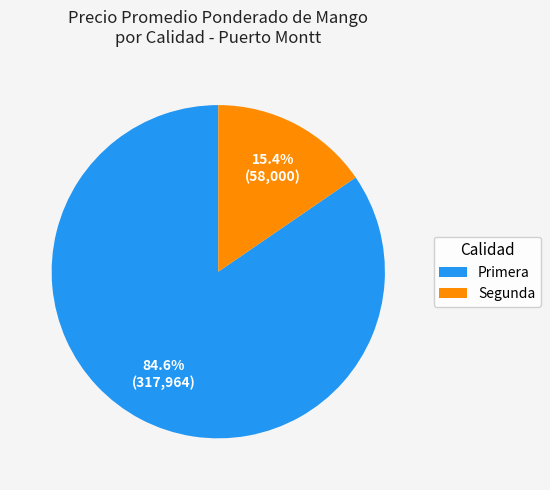

Rank the categories by value from highest to lowest.

Primera, Segunda